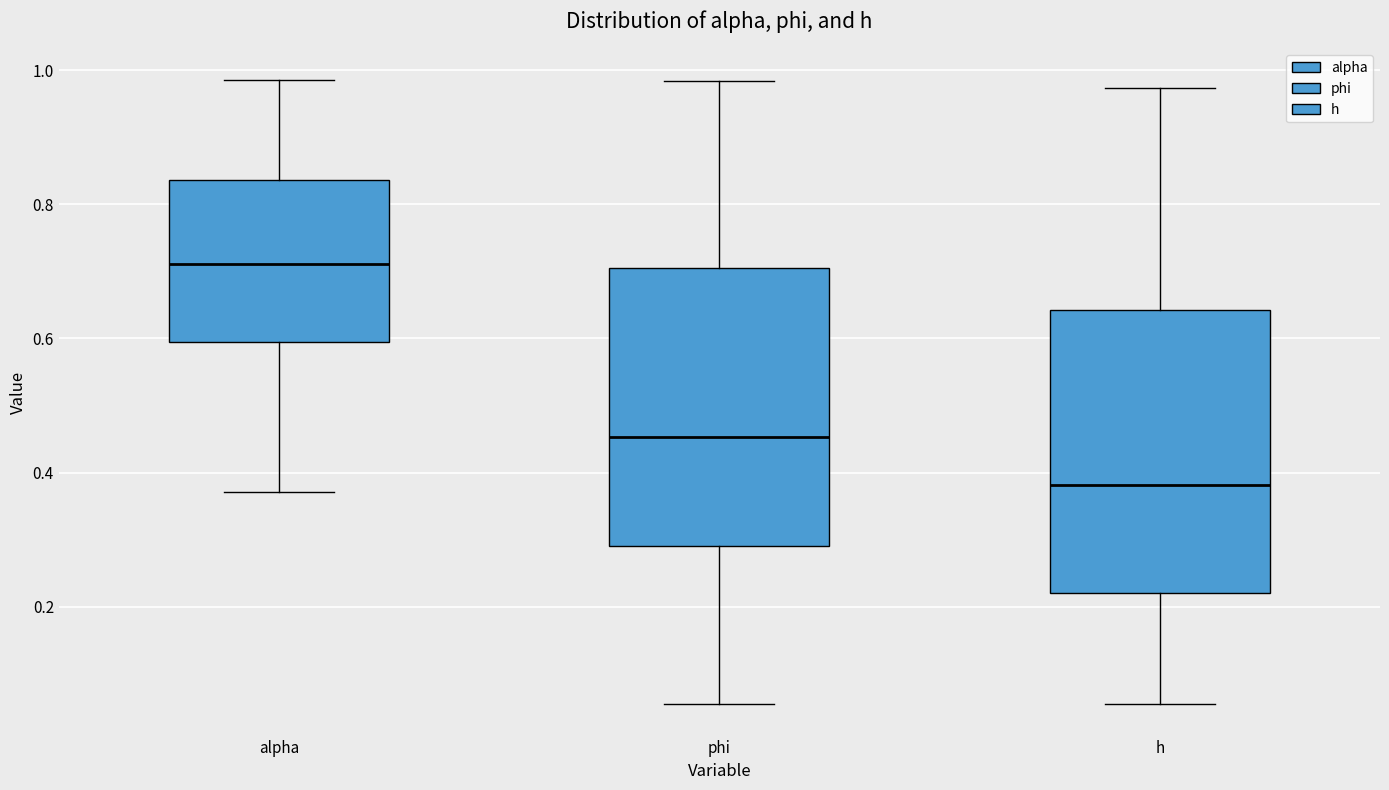

Reading left to right, transcribe this box plot: for each box, give where its median line is, the range the box spans, and where its two whiskers end, as read against the y-axis. The values are not printed on the chart, so give them approximately, as read against the axis.

alpha: median 0.72, box 0.60 to 0.84, whiskers 0.38 to 0.98
phi: median 0.46, box 0.30 to 0.70, whiskers 0.06 to 0.98
h: median 0.38, box 0.22 to 0.64, whiskers 0.06 to 0.98